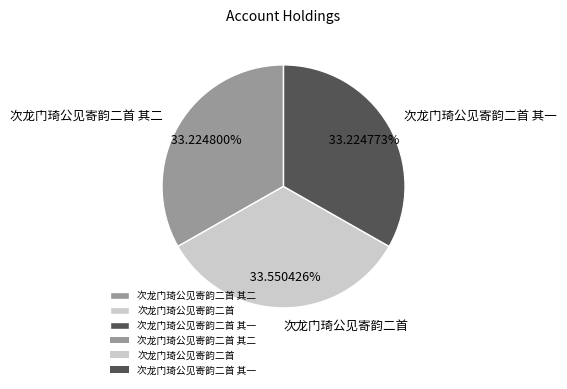

Is it true that 次龙门琦公见寄韵二首 其一 is 42% of the pie?

False